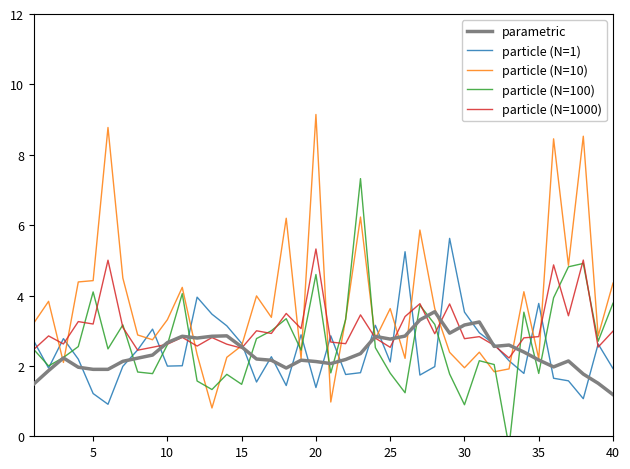

How many data points in particle (N=100) are less than 2?

14